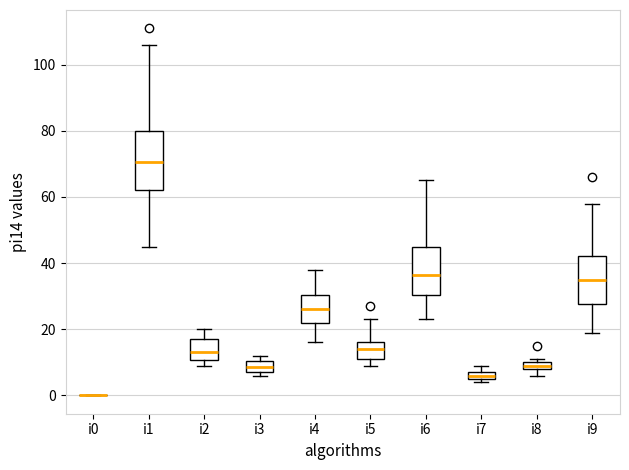

Where is the lower edge of the box for i7 on the y-axis? The values are not printed on the chart, so give them approximately, as read against the axis.

6